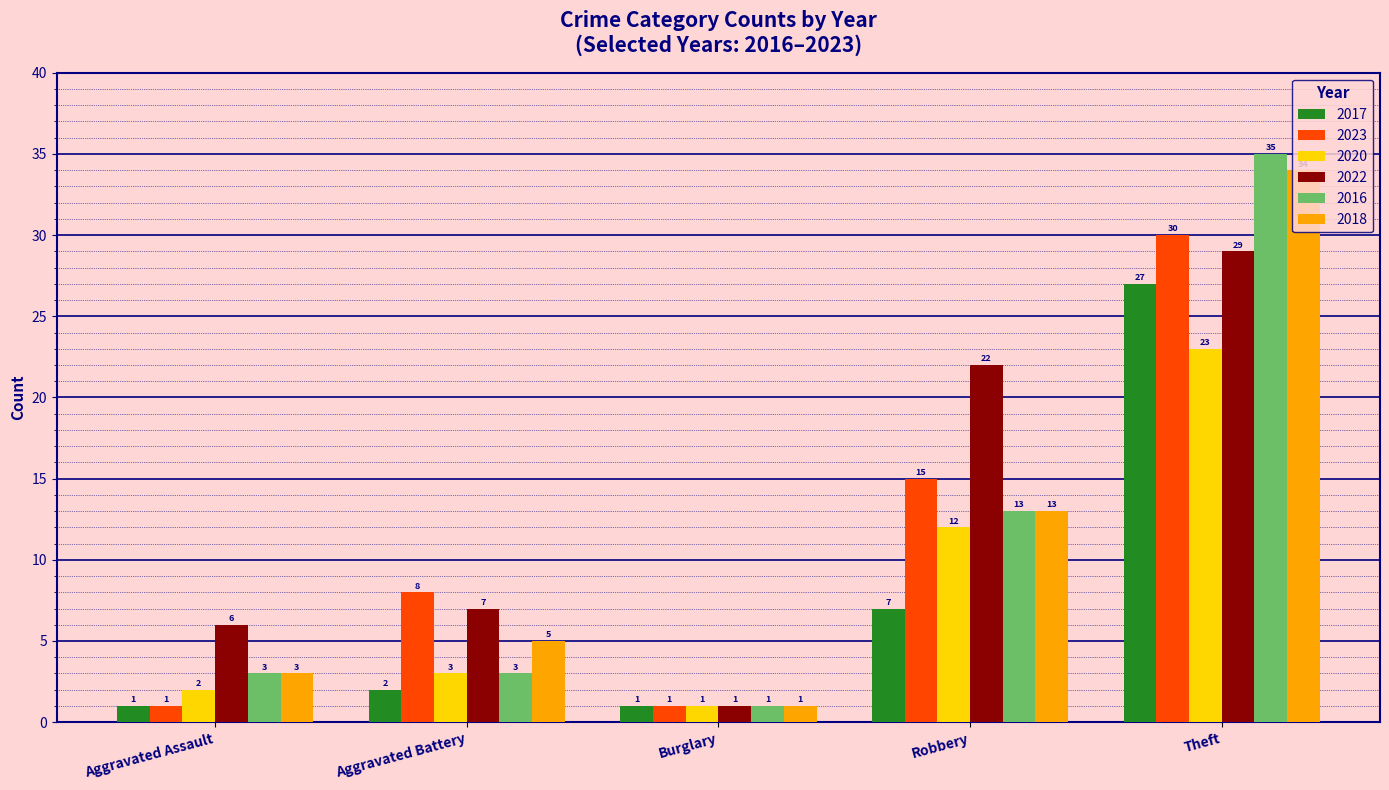

Rank the categories by 2020 value from lowest to highest.

Burglary, Aggravated Assault, Aggravated Battery, Robbery, Theft